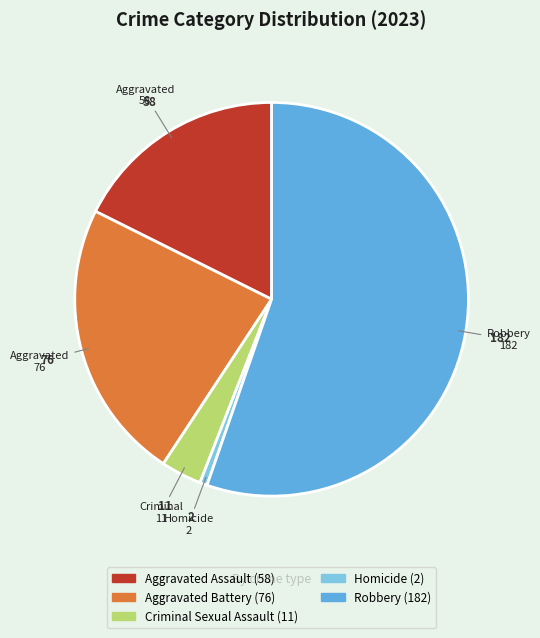

Does any single category account for the majority?

Yes